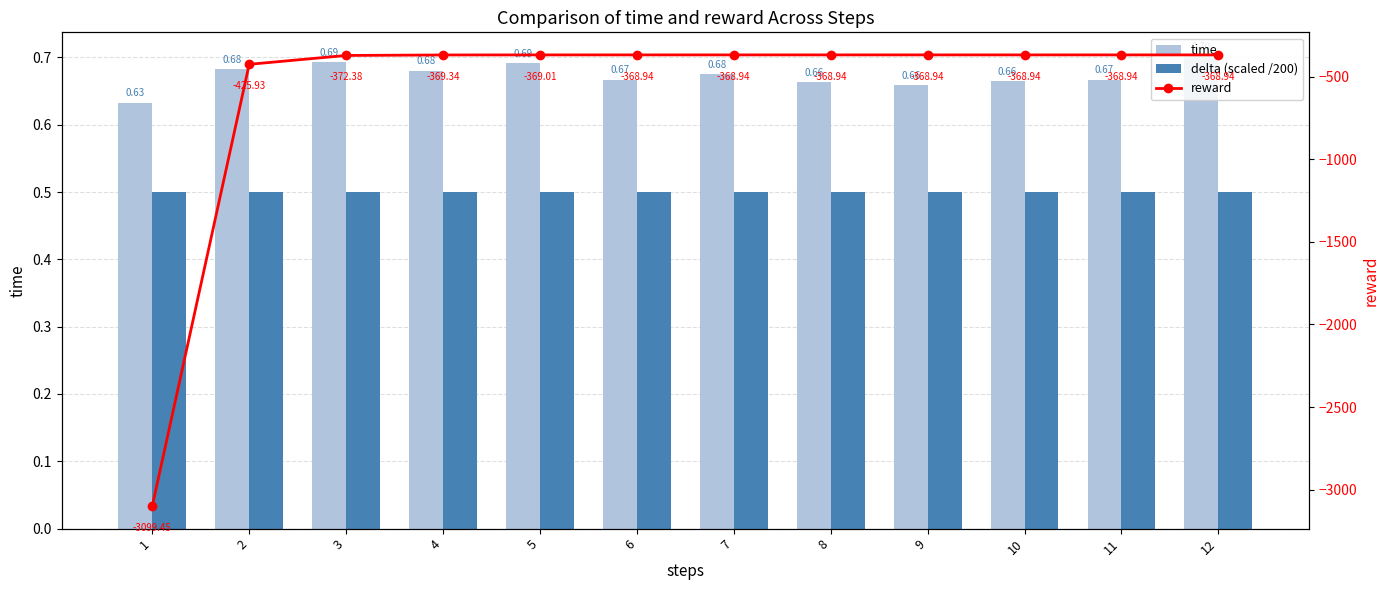

Are the bars horizontal?

No